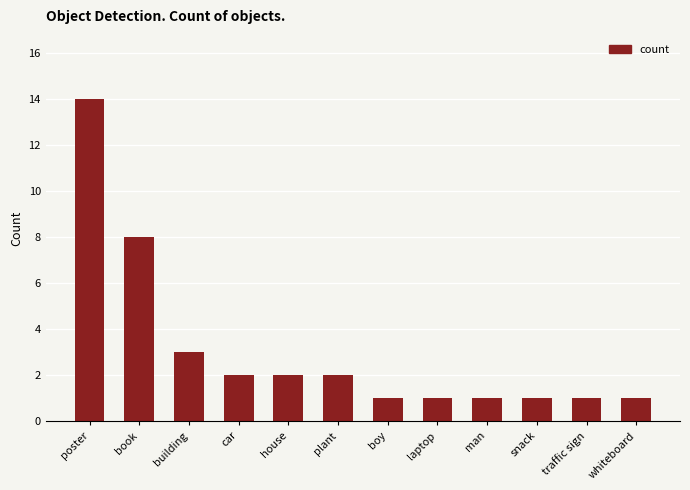

What is the change in value from building to man?

-2